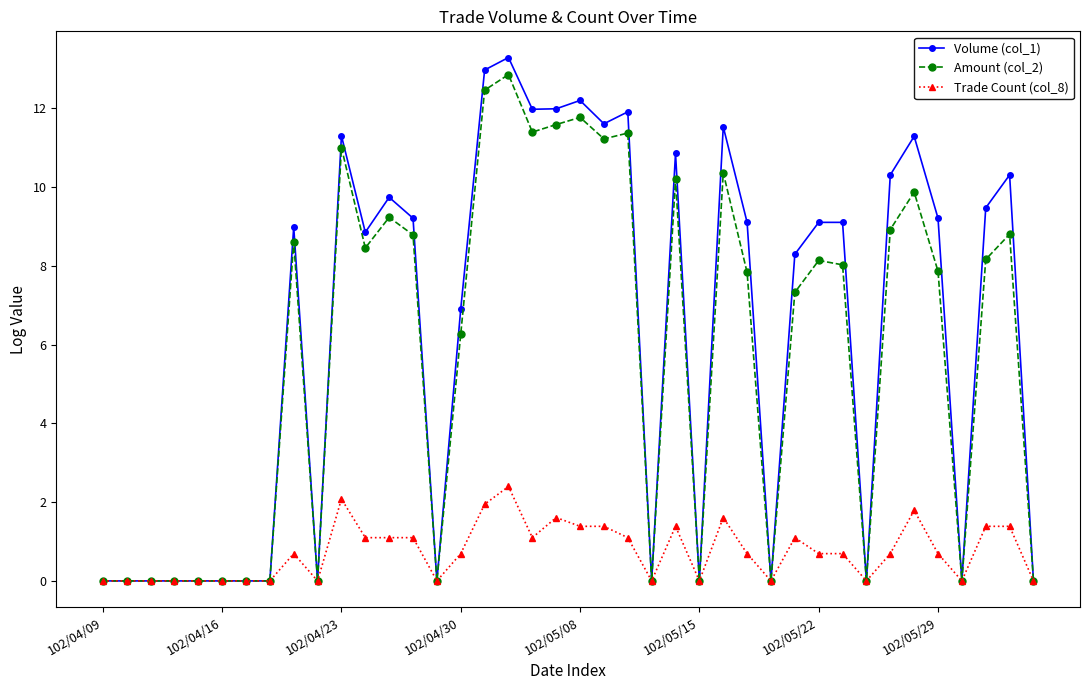

Which series has the largest range (max minus min)?

Volume (col_1)